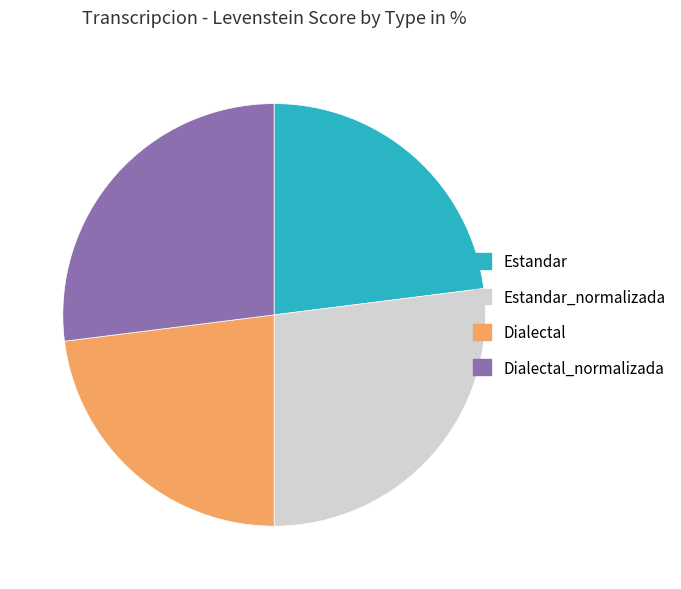

Is there any slice that represents more than half of the pie?

No